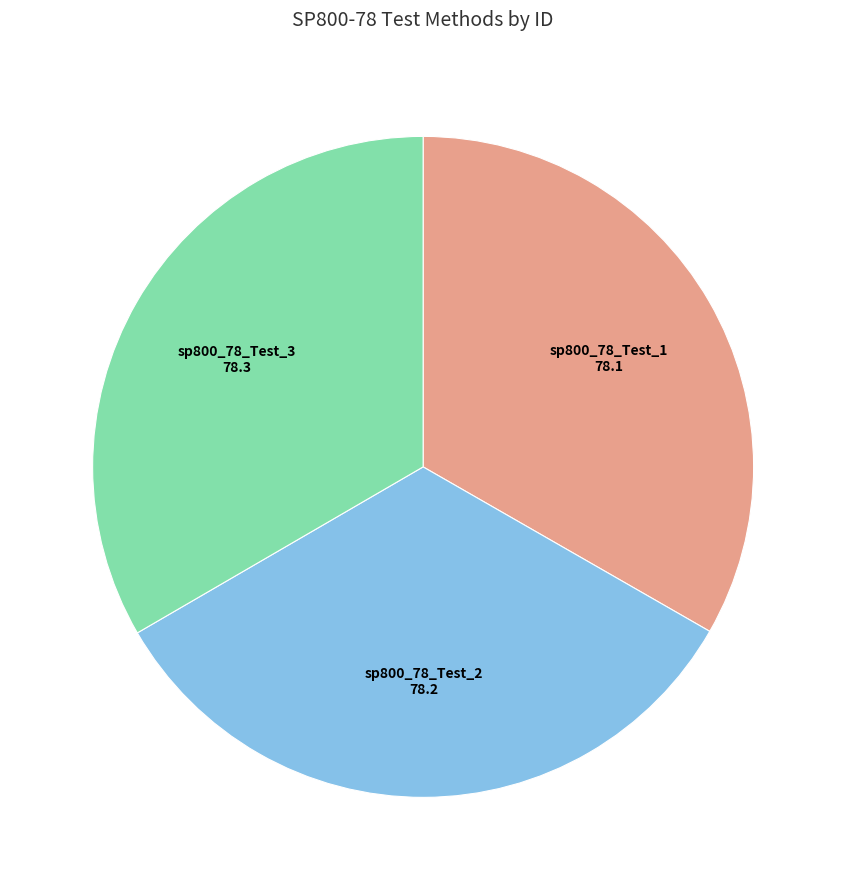

Count the number of slices in the pie.

3